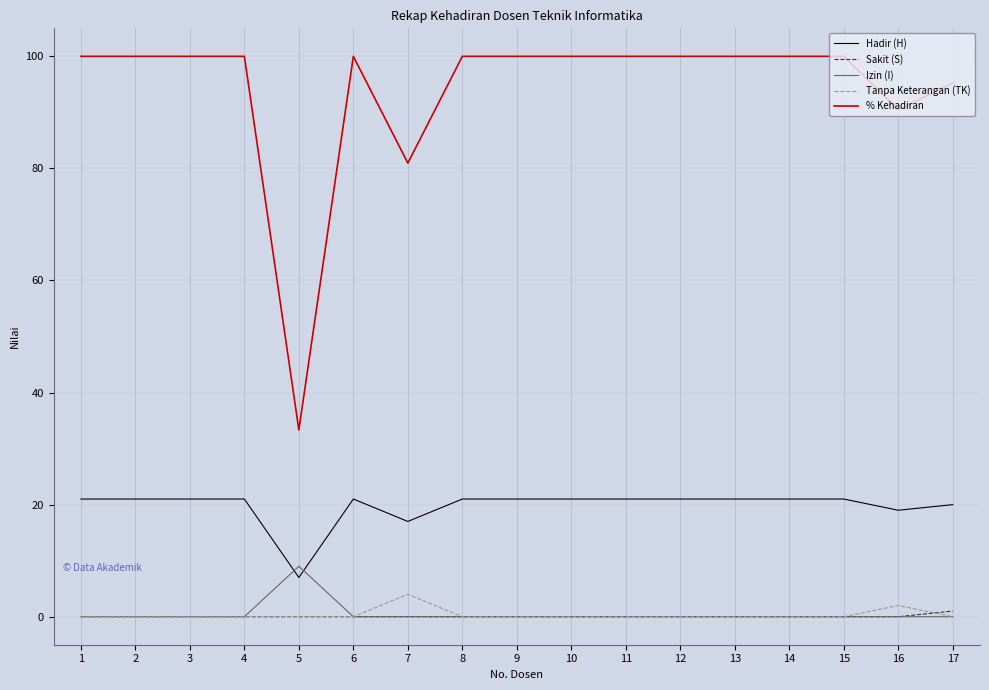

What is the difference between the % Kehadiran values at 5 and 13?

66.7